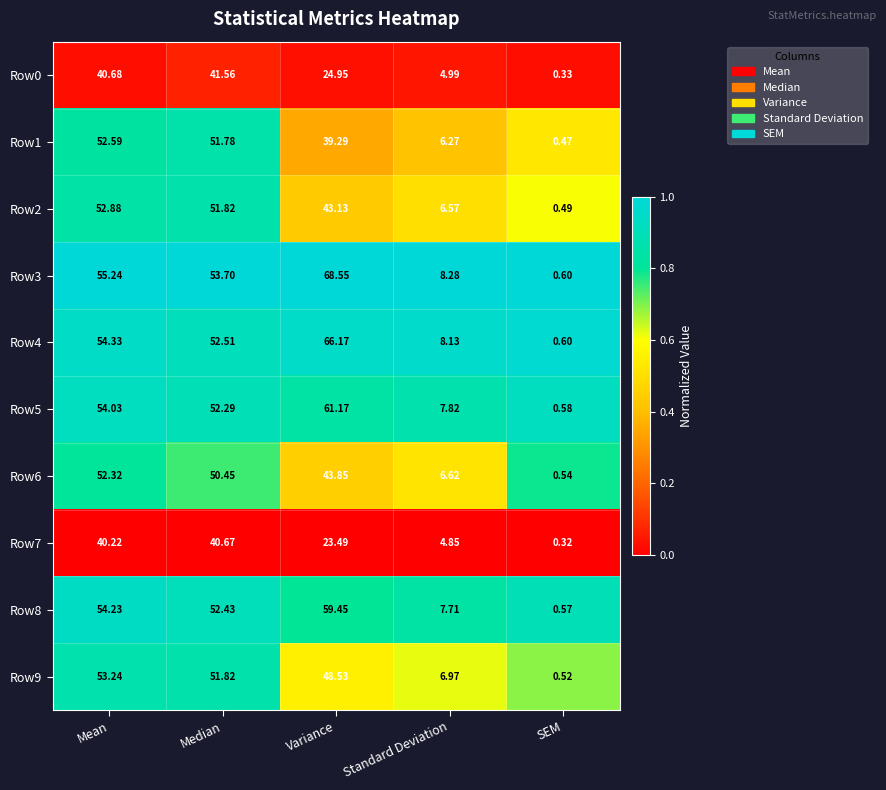

At which label is Row2 closest to 26?

Variance